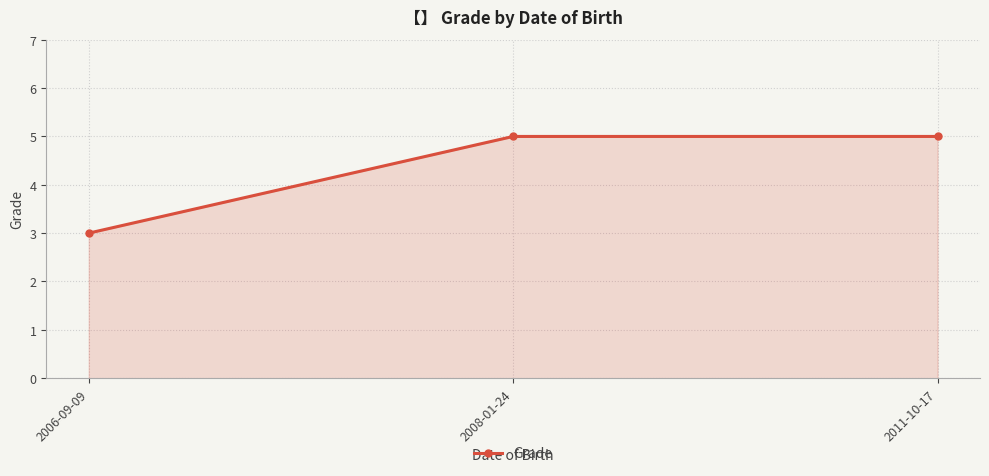

Approximately how many times larger is the value at 2008-01-24 compared to 2011-10-17?

1.0